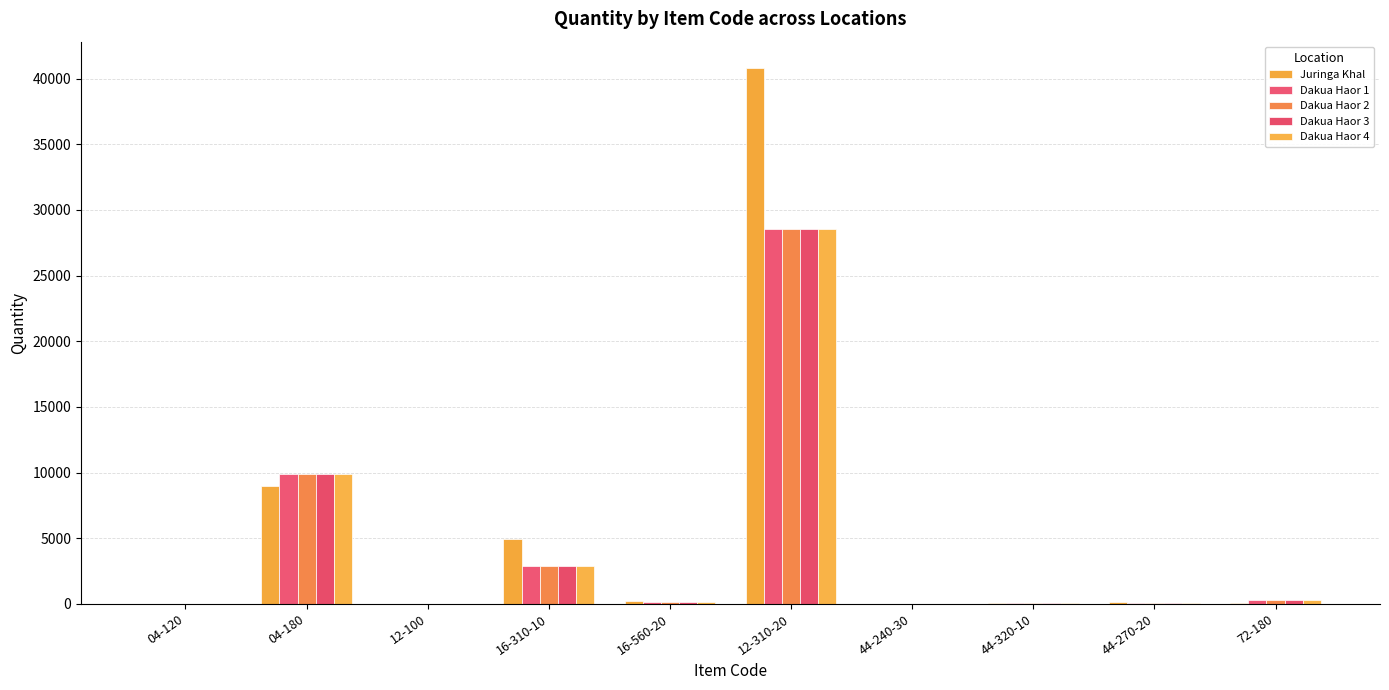

How many data points in Dakua Haor 1 are above 182?

5